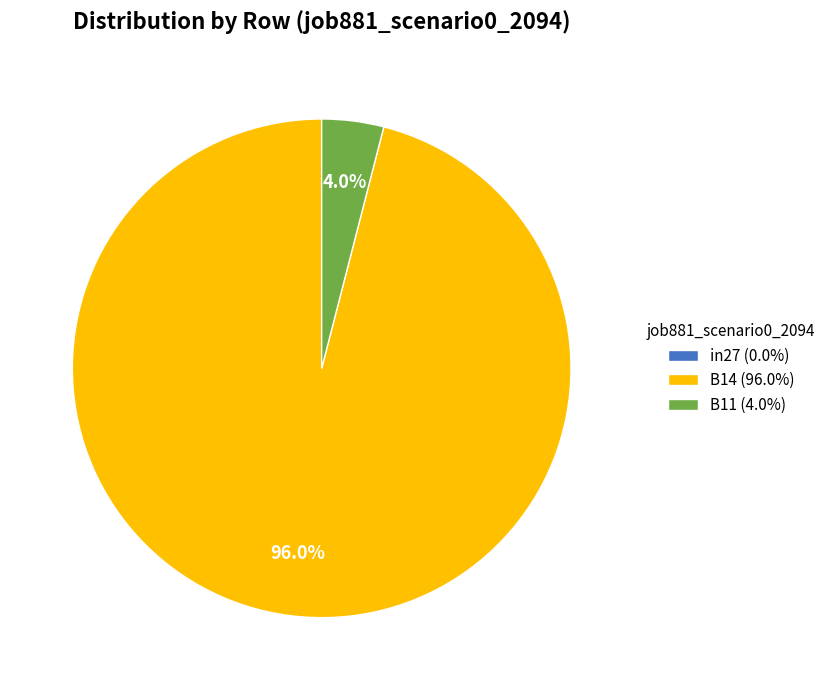

Which has a higher value, B14 (96.0%) or B11 (4.0%)?

B14 (96.0%)